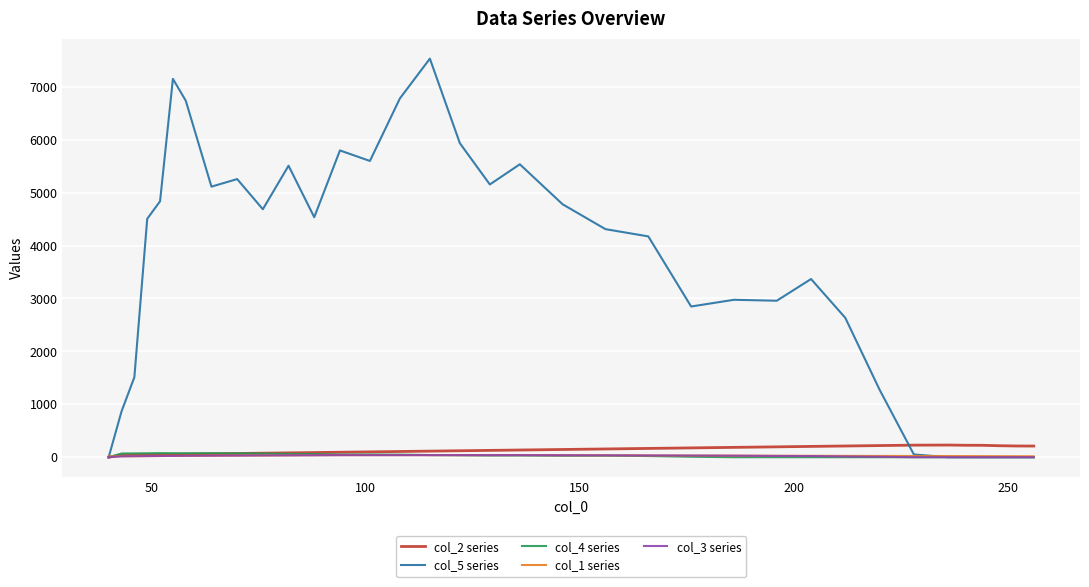

What is the sum of all col_3 series values?

803.0